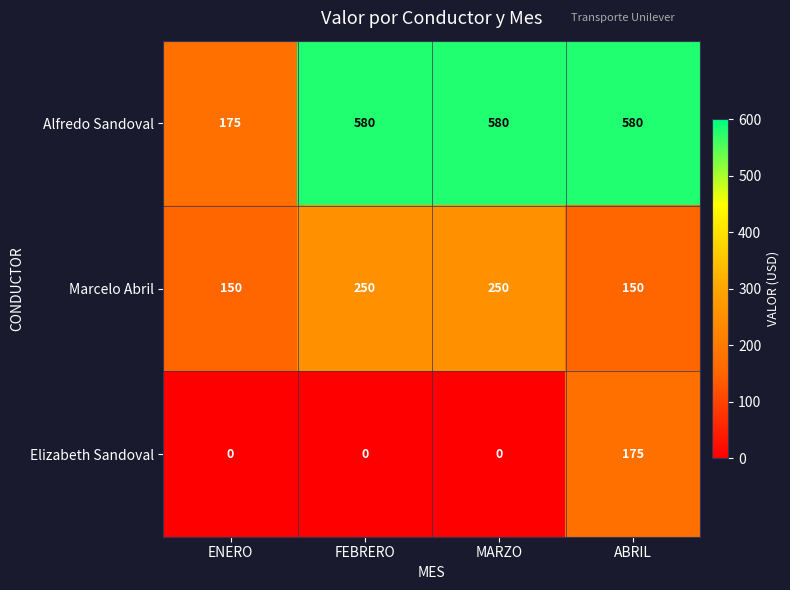

Is it true that Elizabeth Sandoval equals 122 at FEBRERO?

False